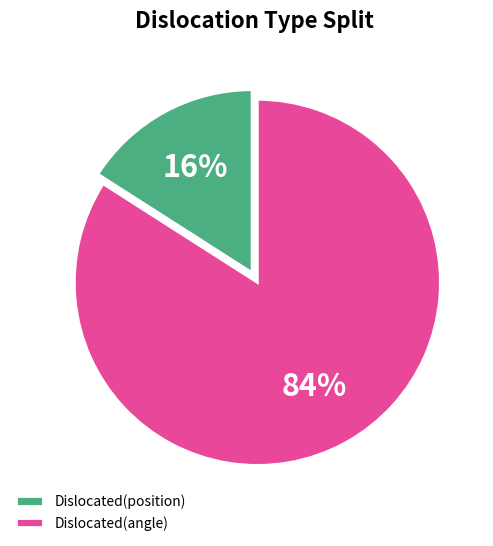

Combined, do Dislocated(position) and Dislocated(angle) account for over 50%?

Yes